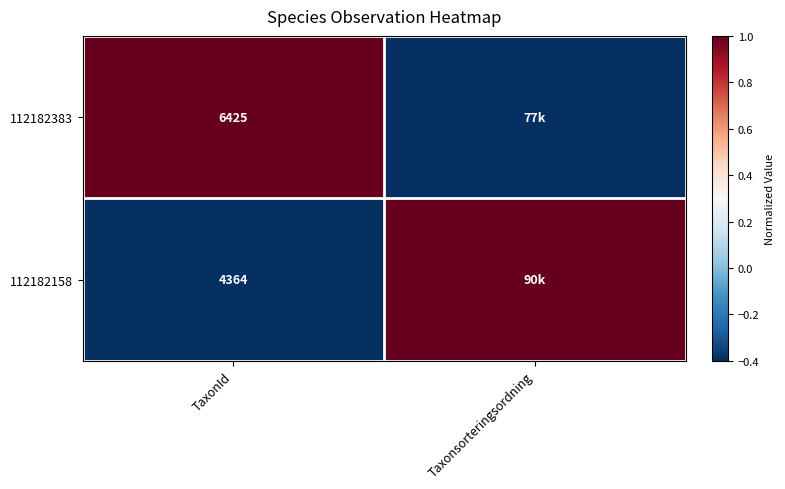

At how many categories does at least one series exceed 0?

2